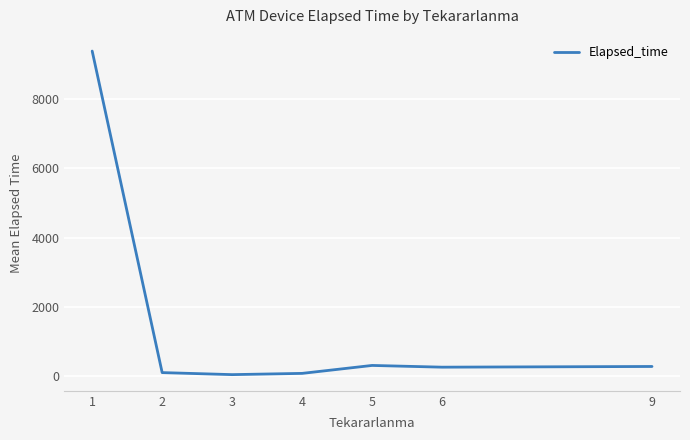

Where is the data nearest to the value 4715?

5